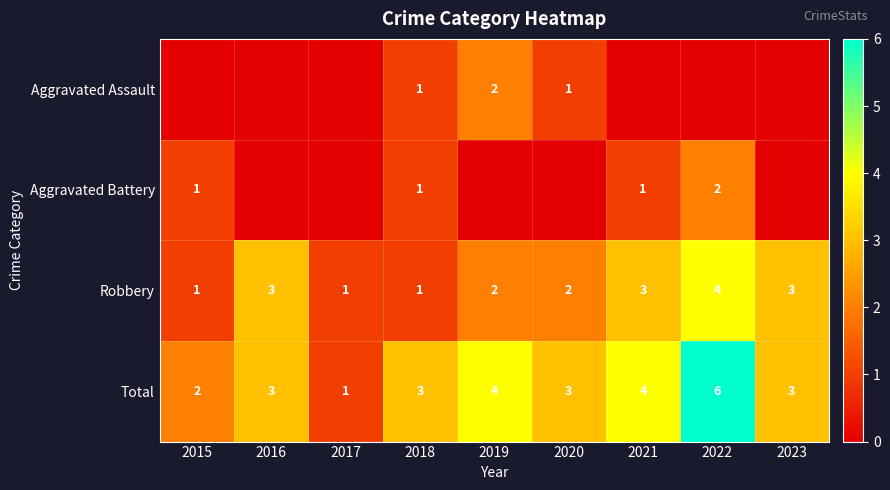

The value of Robbery at 2022 is 4. True or false?

True